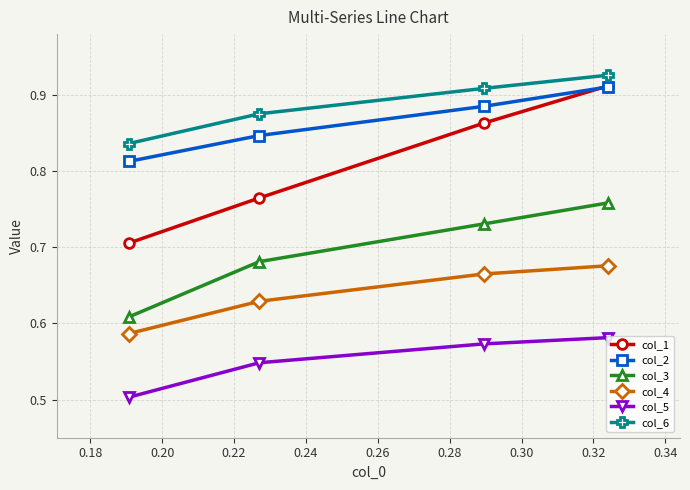

Which series has the largest total across all categories?

col_6